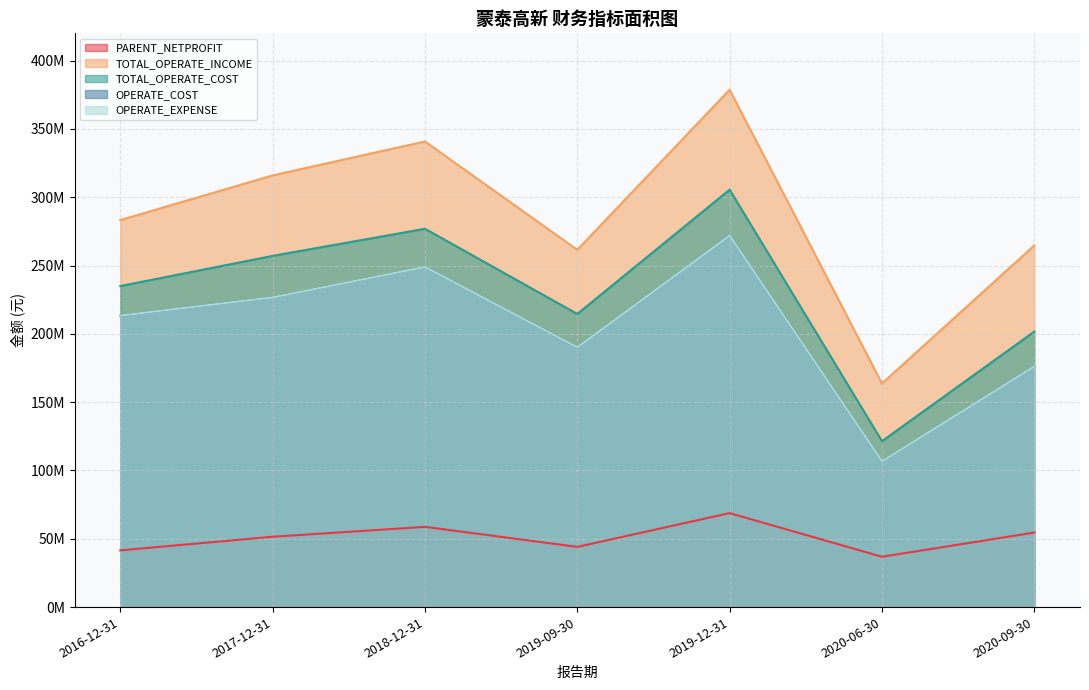

Rank the categories by OPERATE_EXPENSE value from highest to lowest.

2019-12-31, 2018-12-31, 2017-12-31, 2016-12-31, 2019-09-30, 2020-09-30, 2020-06-30